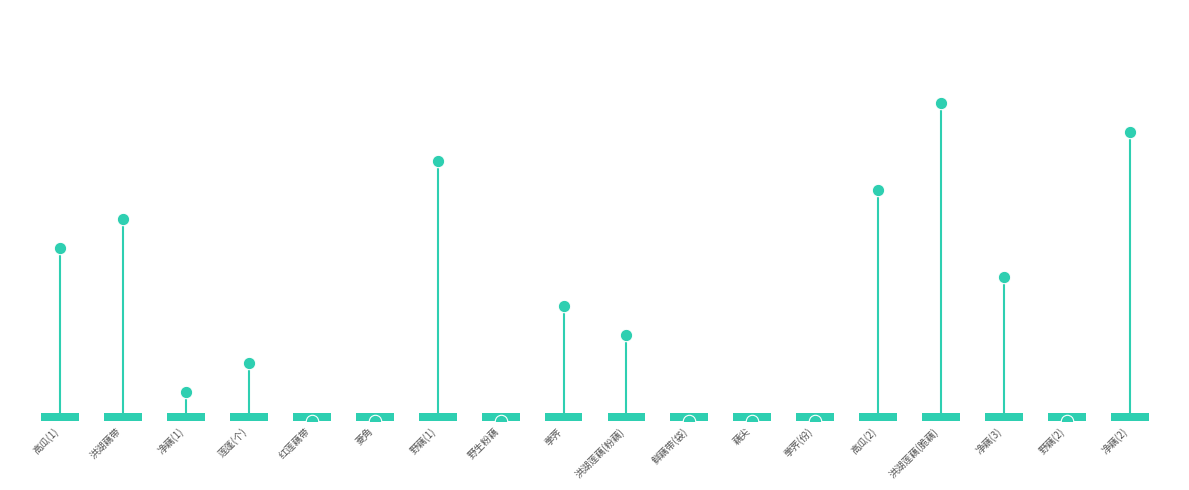

Between 荸荠(份) and 鲜藕带(袋), which is larger?

荸荠(份)